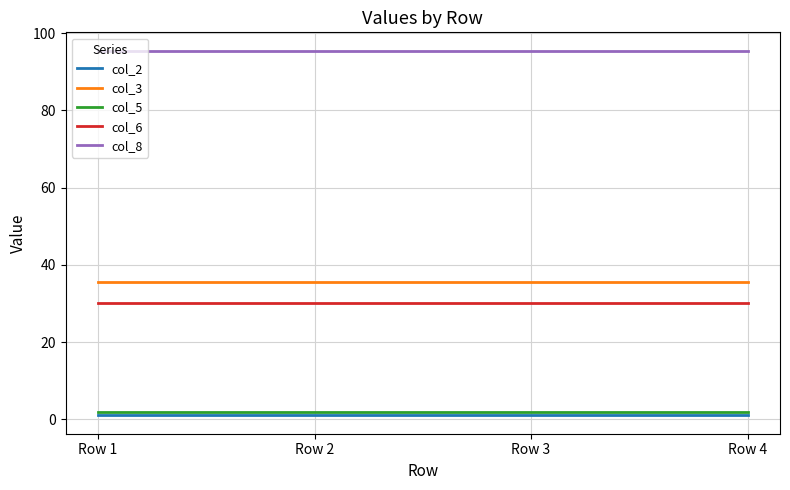

What are all the series names shown in the legend?

col_2, col_3, col_5, col_6, col_8